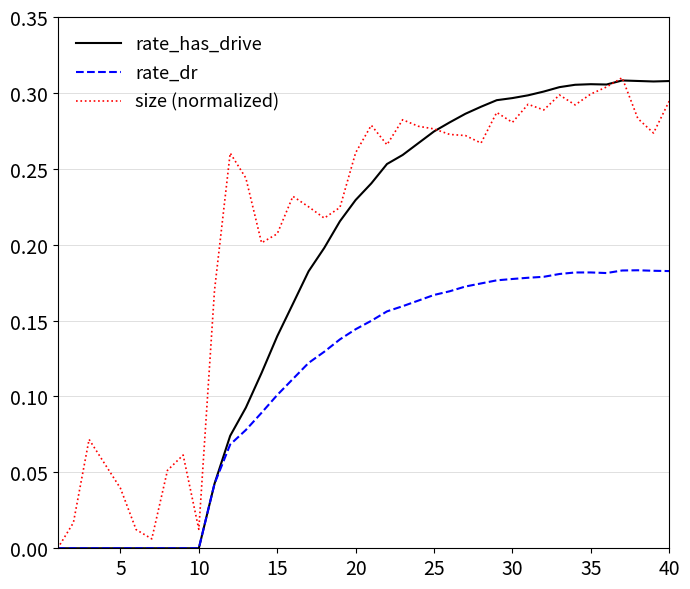

Rank the series by their average value, from lowest to highest.

rate_dr, rate_has_drive, size (normalized)